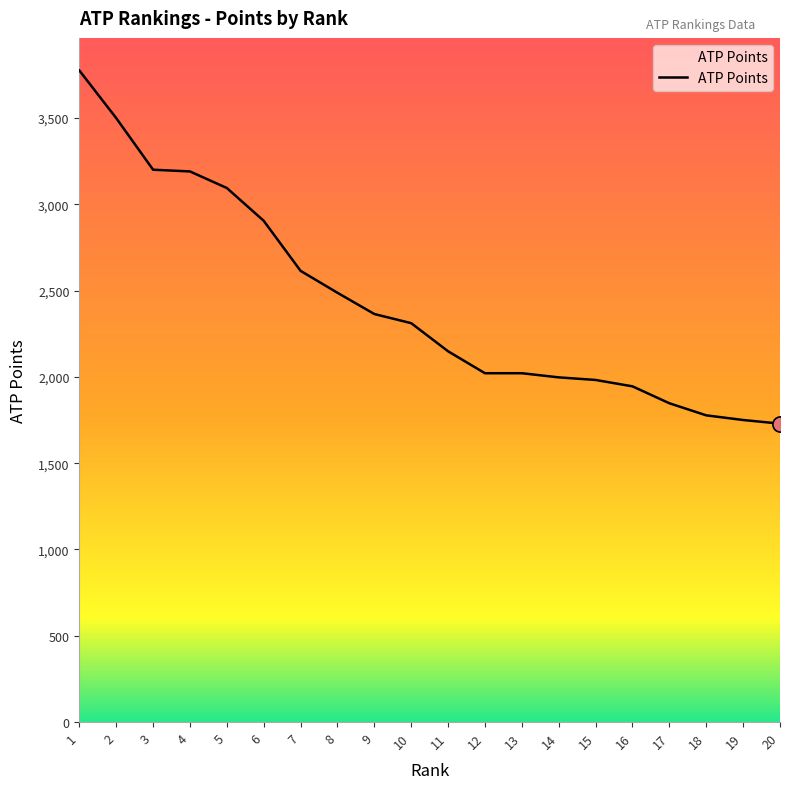

Which has a higher value, 18 or 13?

13